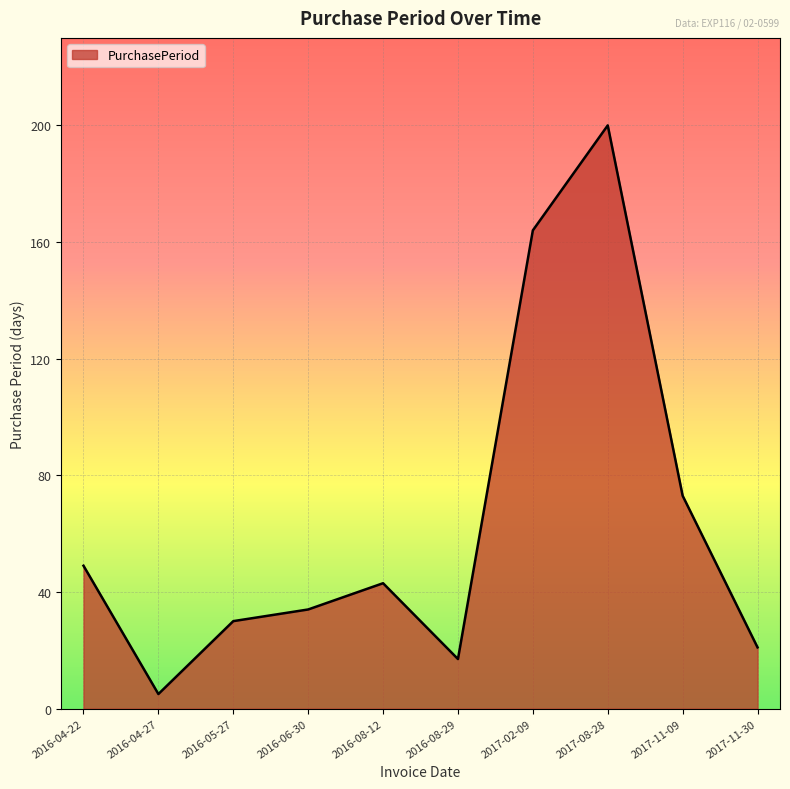

Is it true that the value at 2016-08-29 is 17?

True